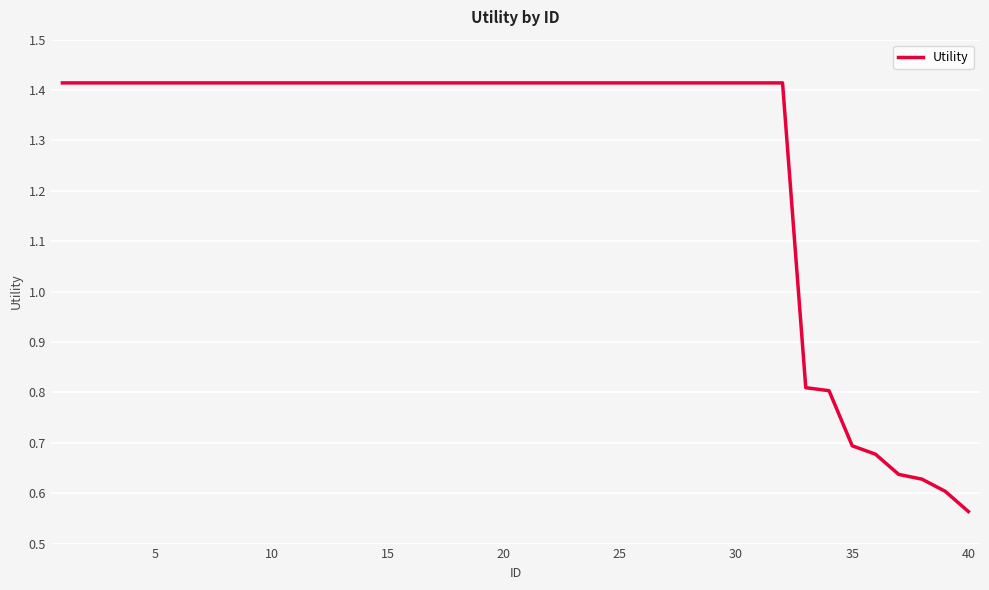

What is the average value?

1.3